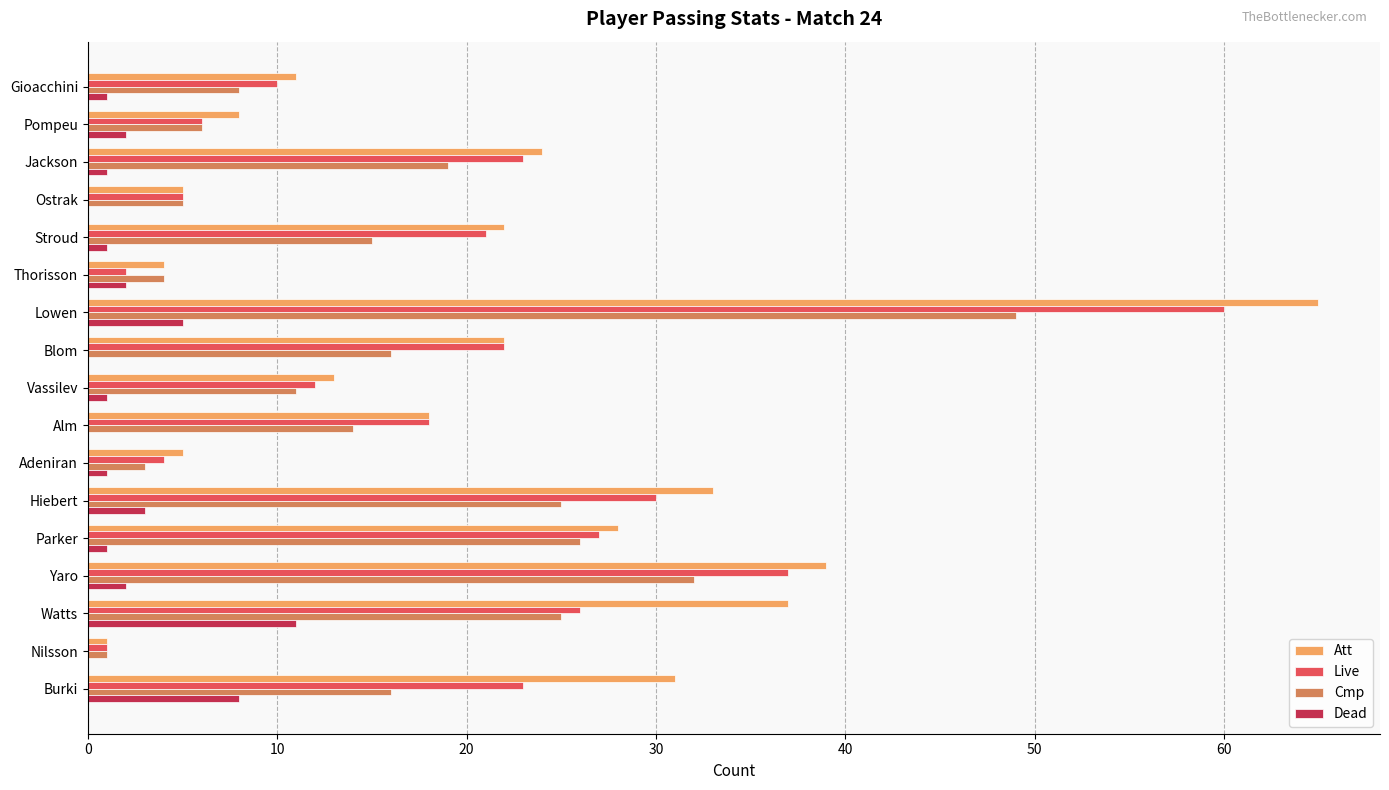

What is the total value across all series at Watts?

99